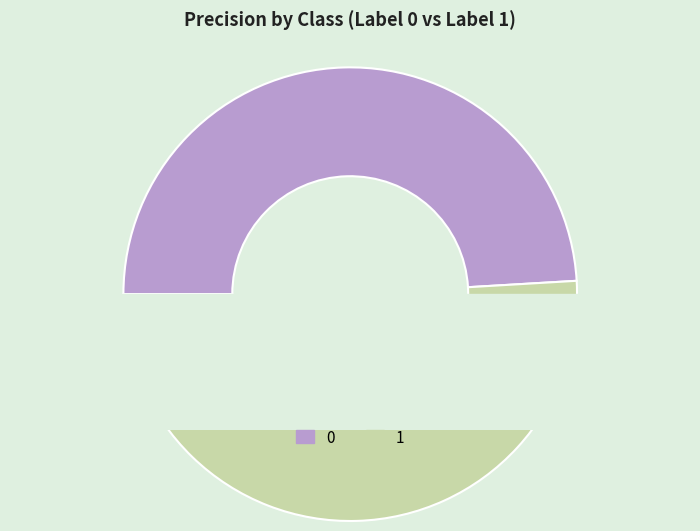

Count the number of slices in the pie.

2